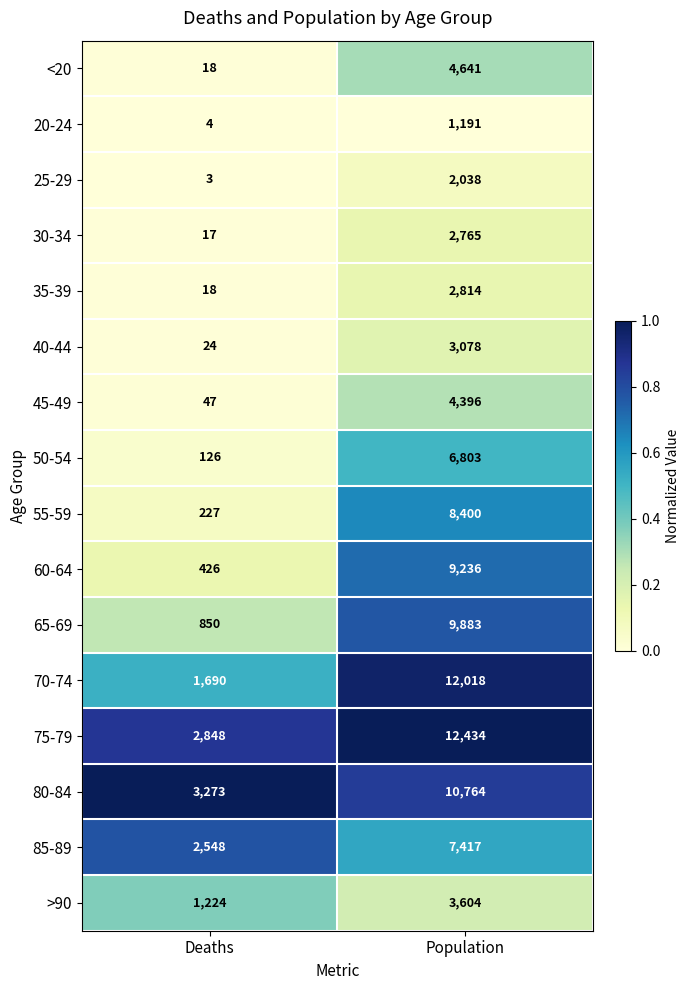

The value of 40-44 at Population is 3078. True or false?

True